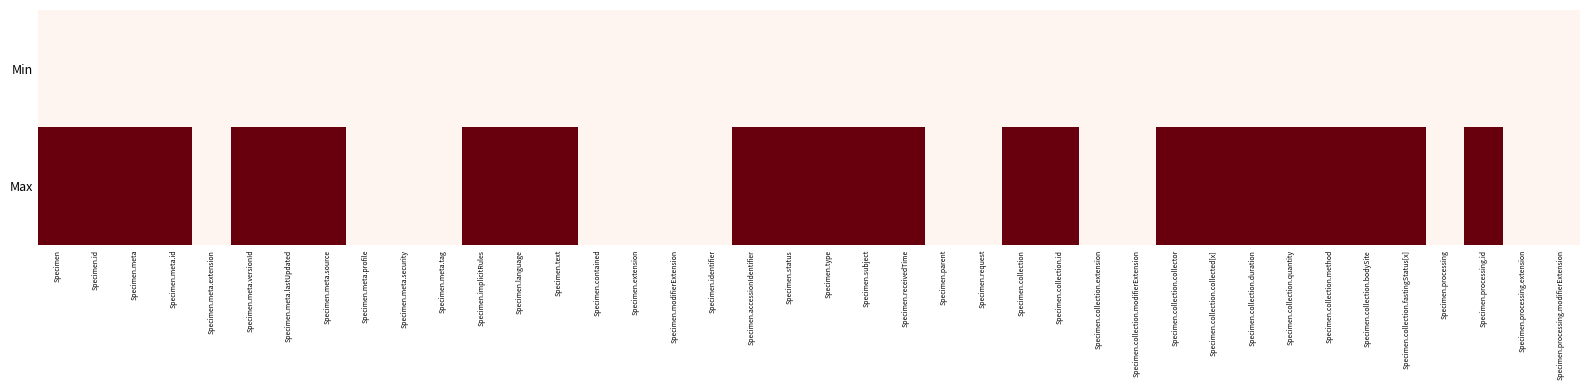

Between Specimen.request and Specimen.collection.method, which series saw the biggest shift?

Max